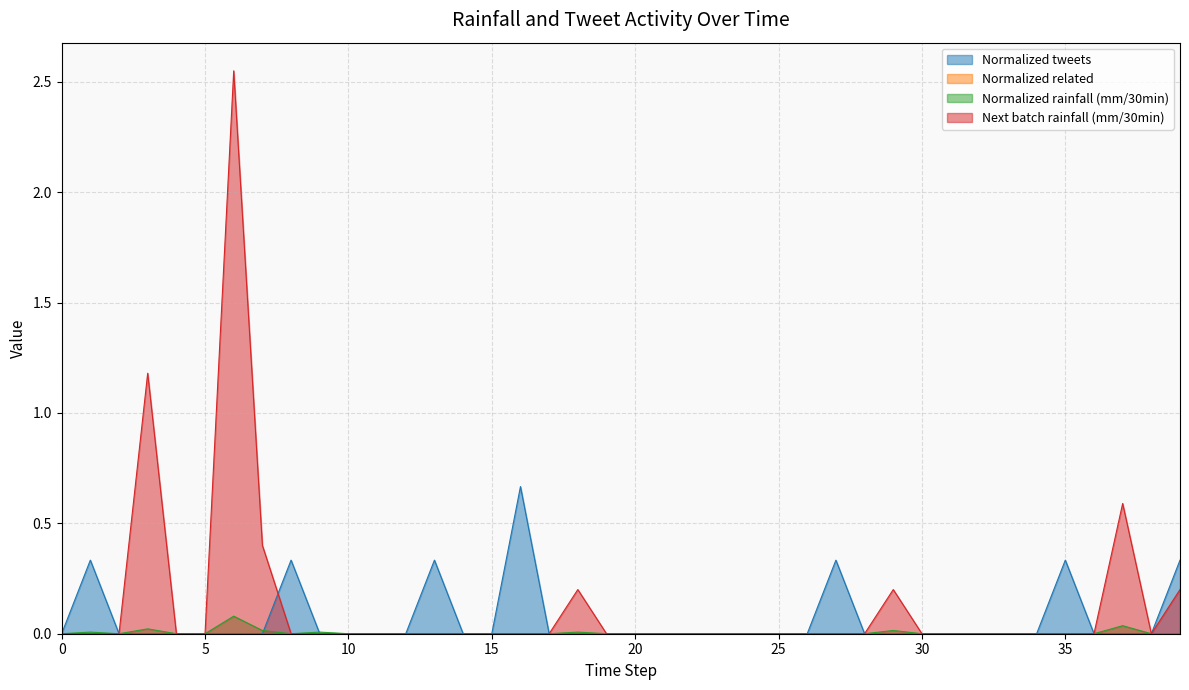

Is the value of Next batch rainfall (mm/30min) at 0 greater than the value of Normalized tweets at 39?

No